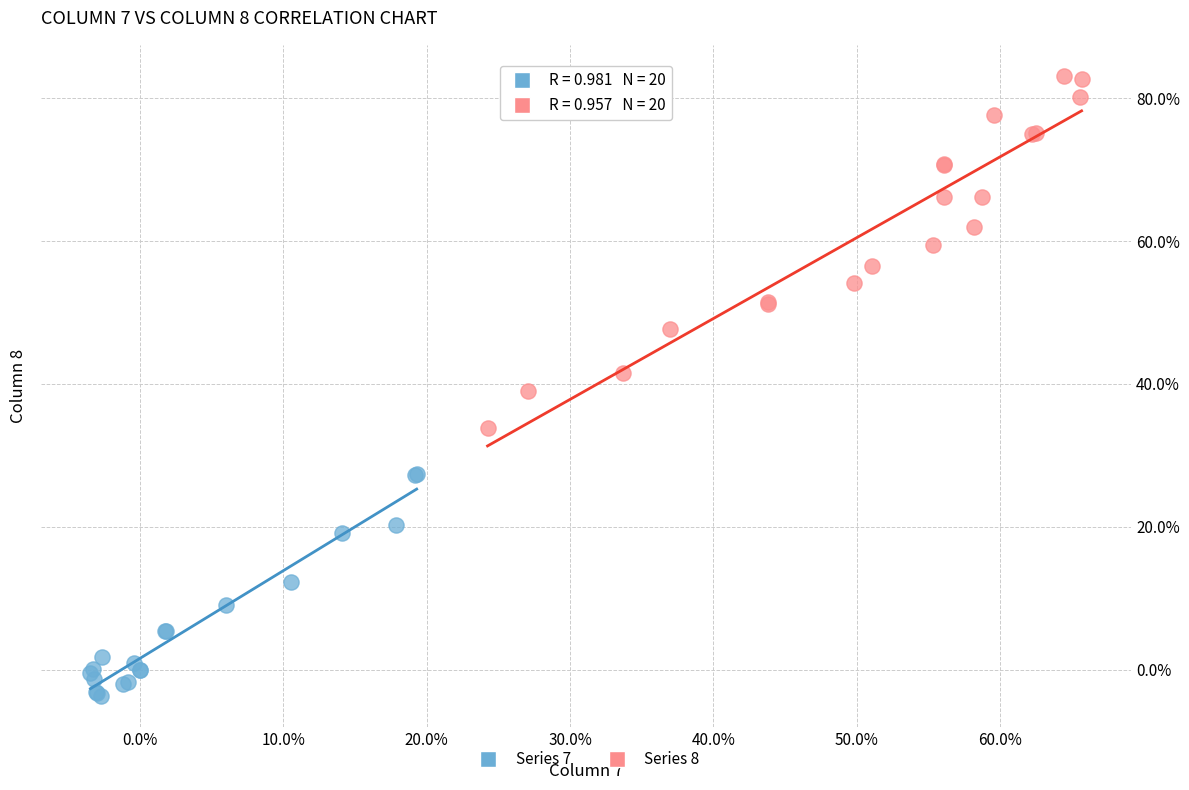

Which series contains the highest Y value?

Series 8